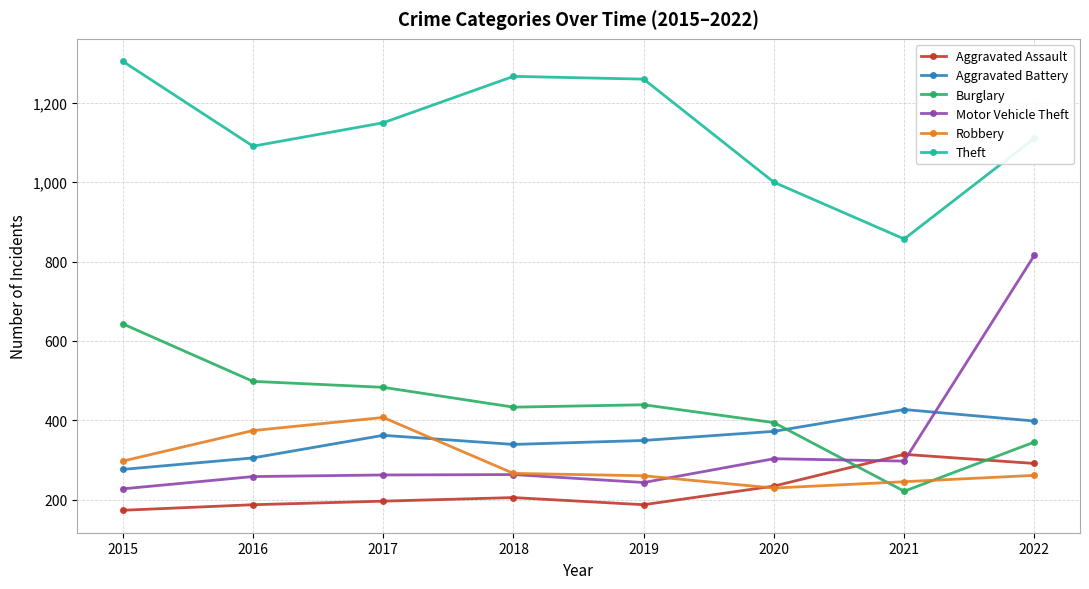

At which category does Aggravated Battery reach its first local peak?

2017